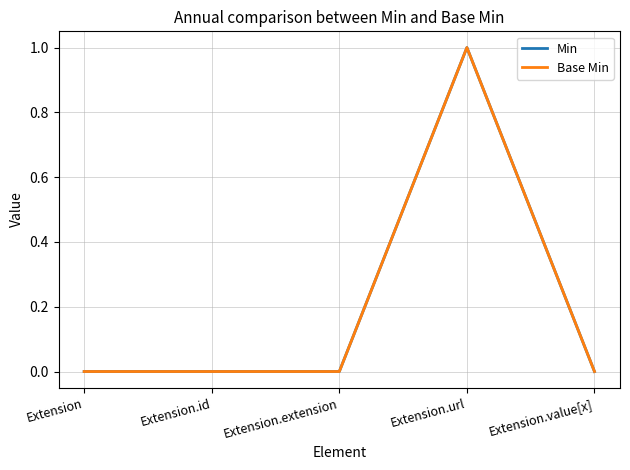

Does the chart have visible grid lines?

Yes